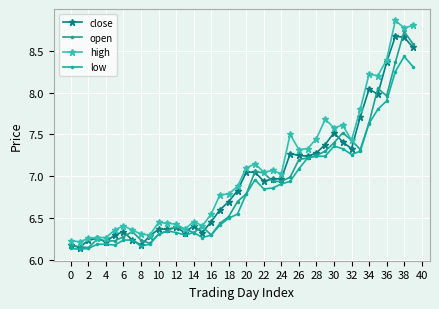

How many data points in high are less than 7?

20